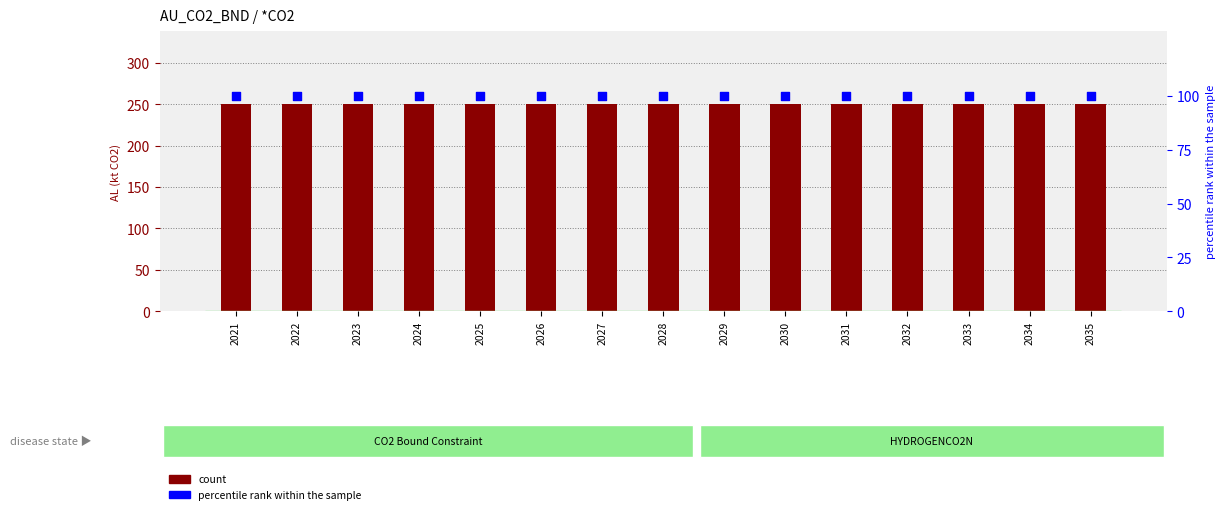

Which series has the largest Y range (max minus min)?

count